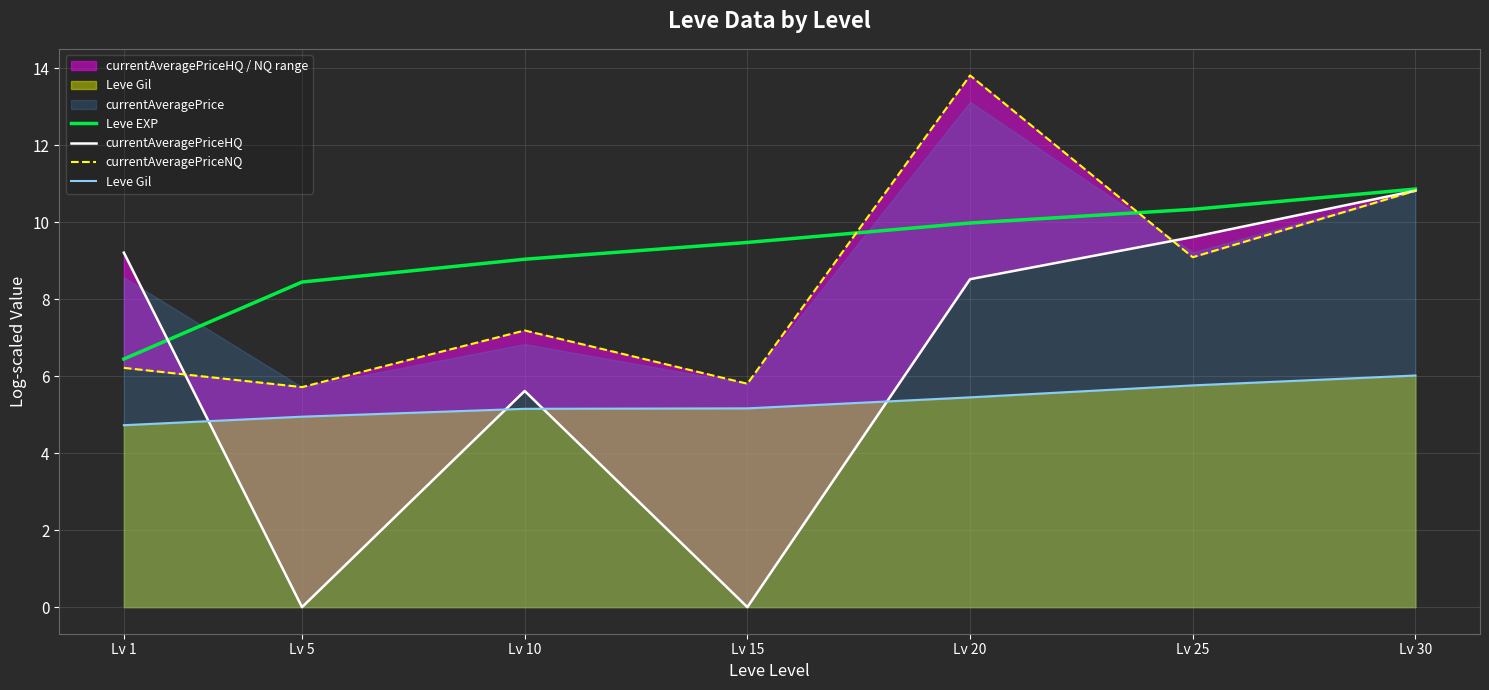

What is the difference between the second highest and minimum values in the currentAveragePriceNQ series?

5.1